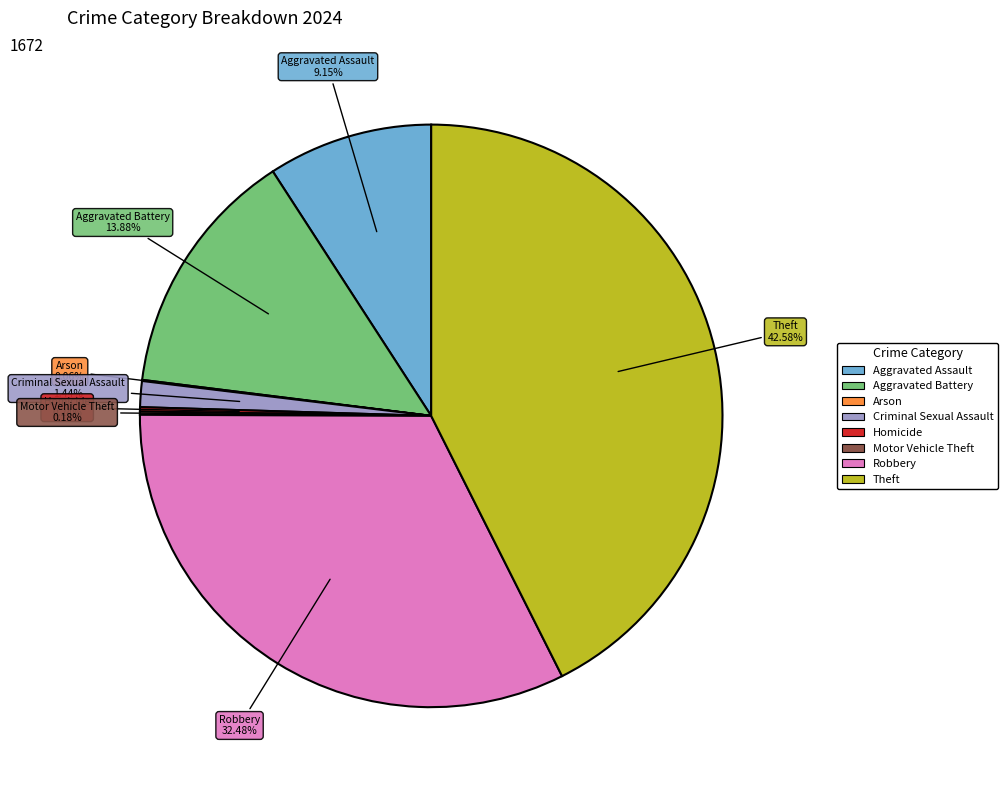

Does any single category account for the majority?

No